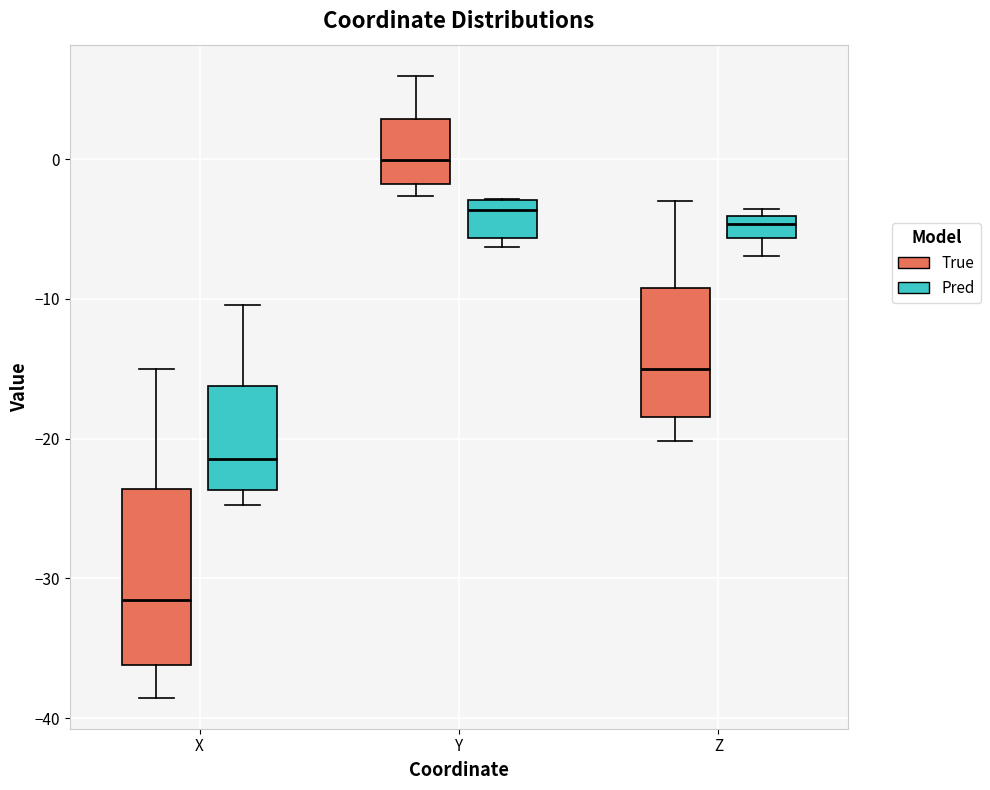

Which box is the tallest, from its lower edge to its upper edge?

X (True)